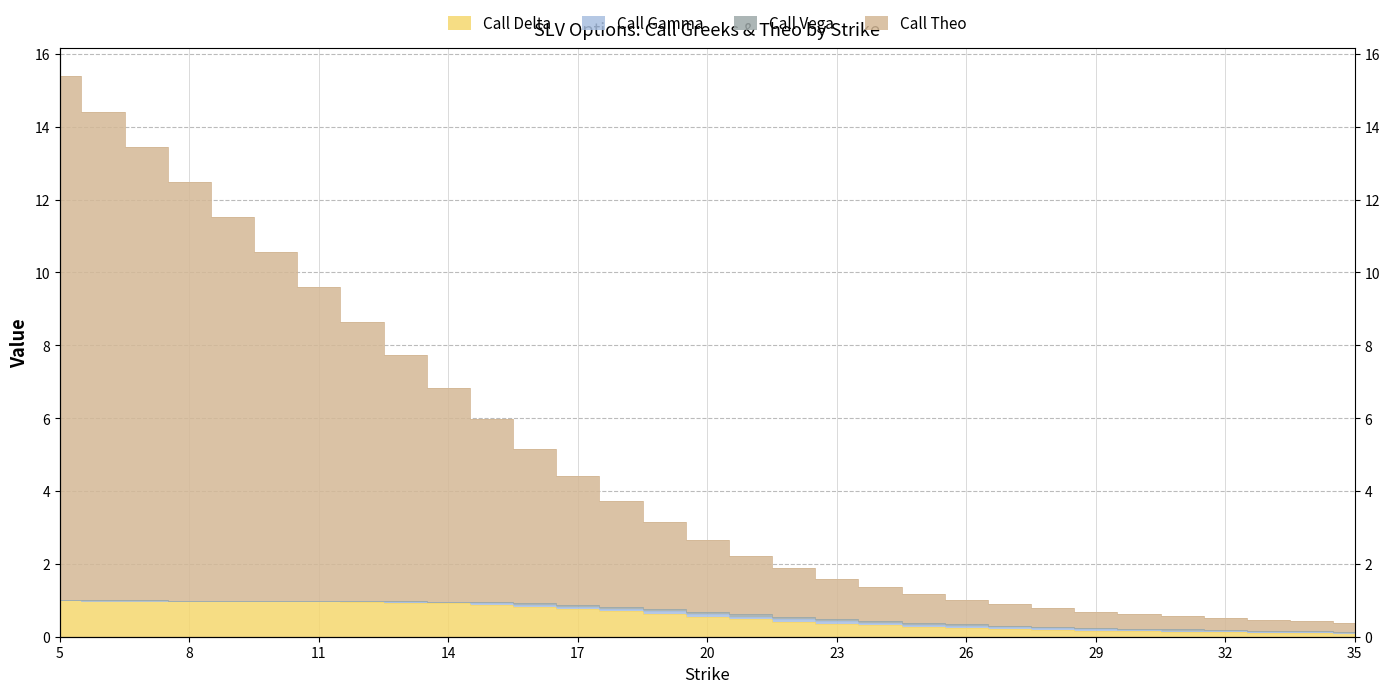

At how many categories does at least one series exceed 6?

10